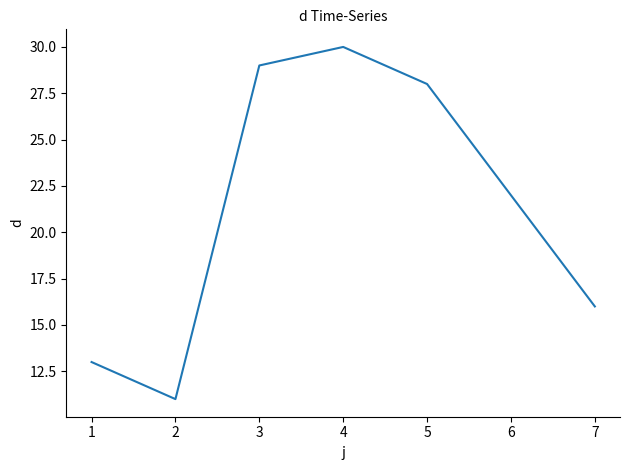

What is the difference between the values at 4 and 2?

19